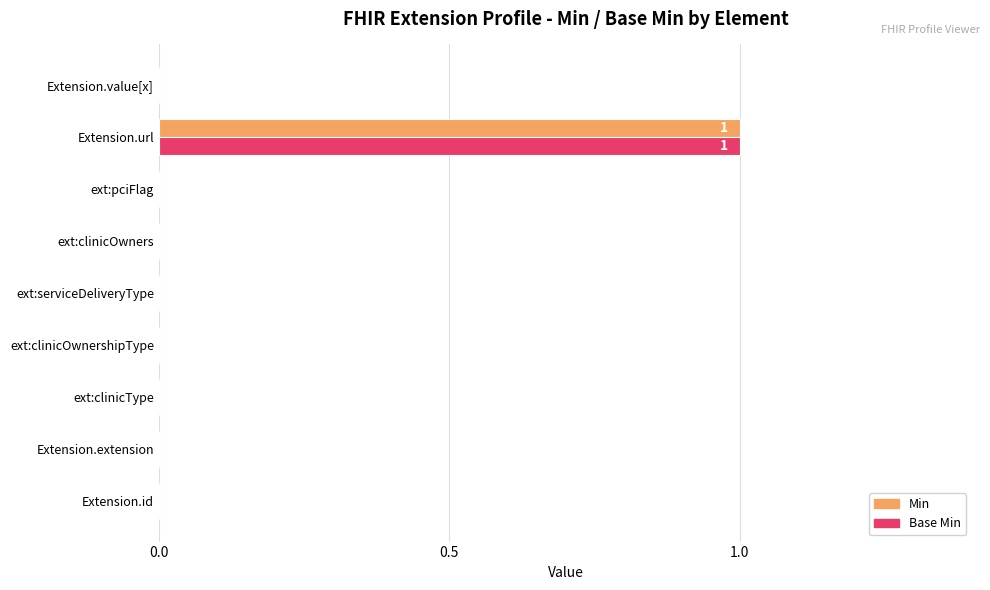

Which category has the highest value in the Min series?

Extension.url